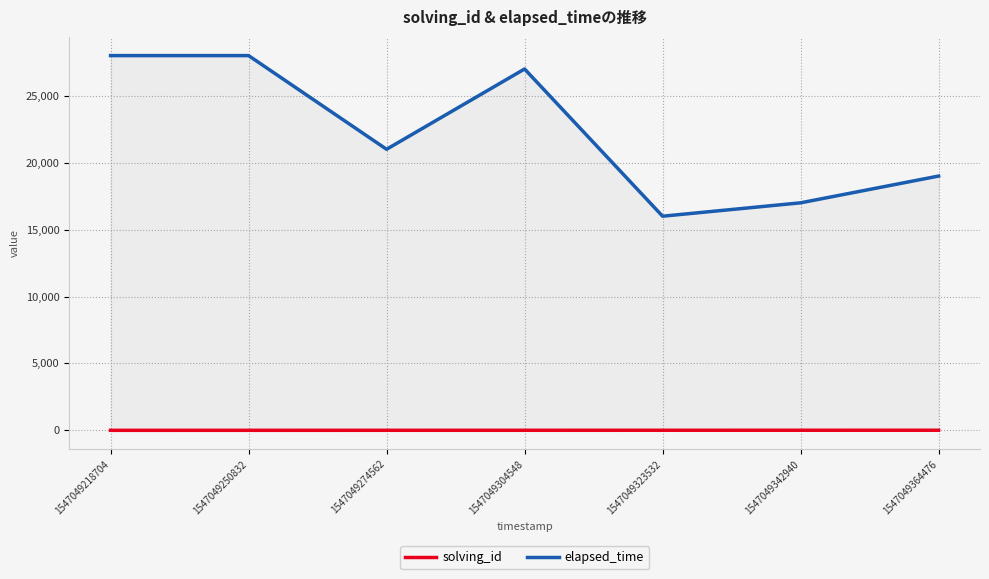

What are all the series names shown in the legend?

solving_id, elapsed_time